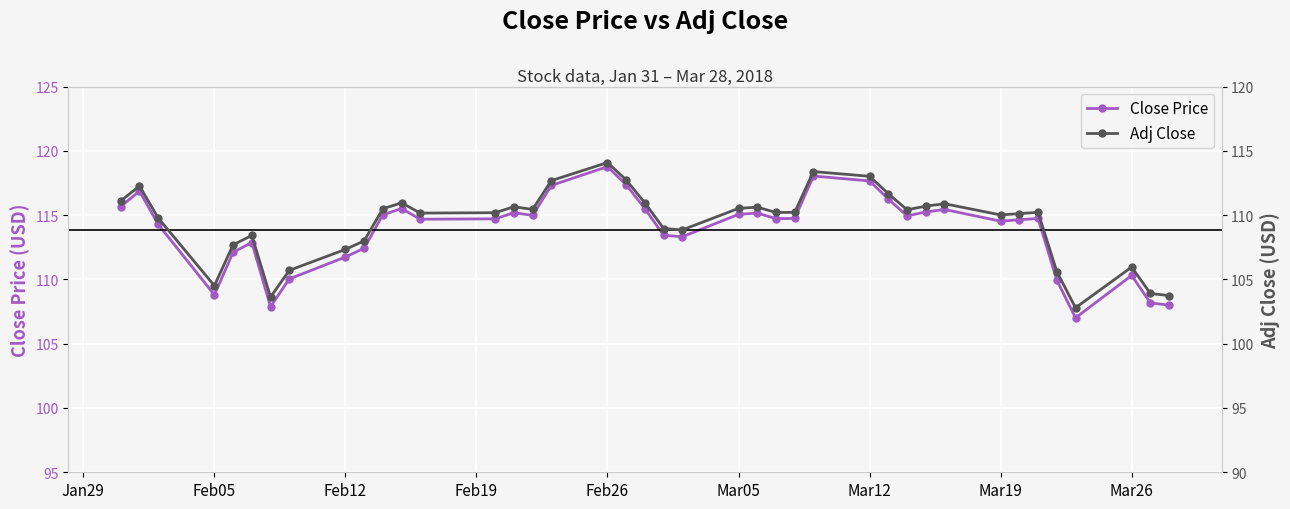

What is the maximum value for Close Price?

118.8